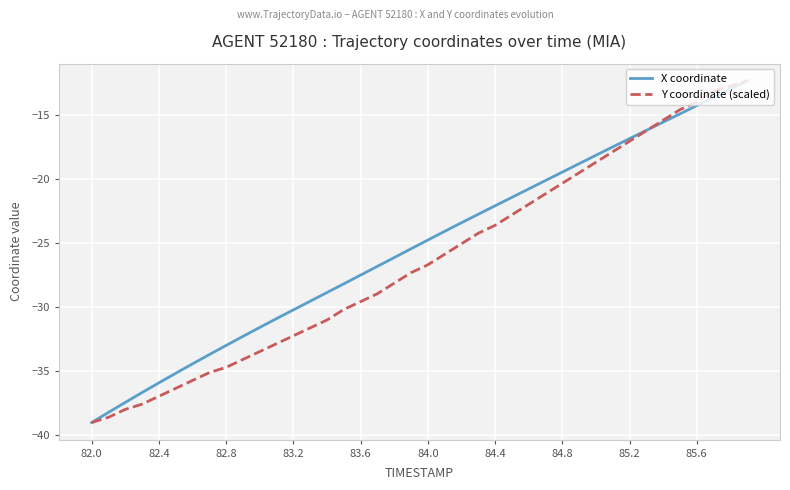

True or false: X coordinate has more than 1 interior local peaks.

False